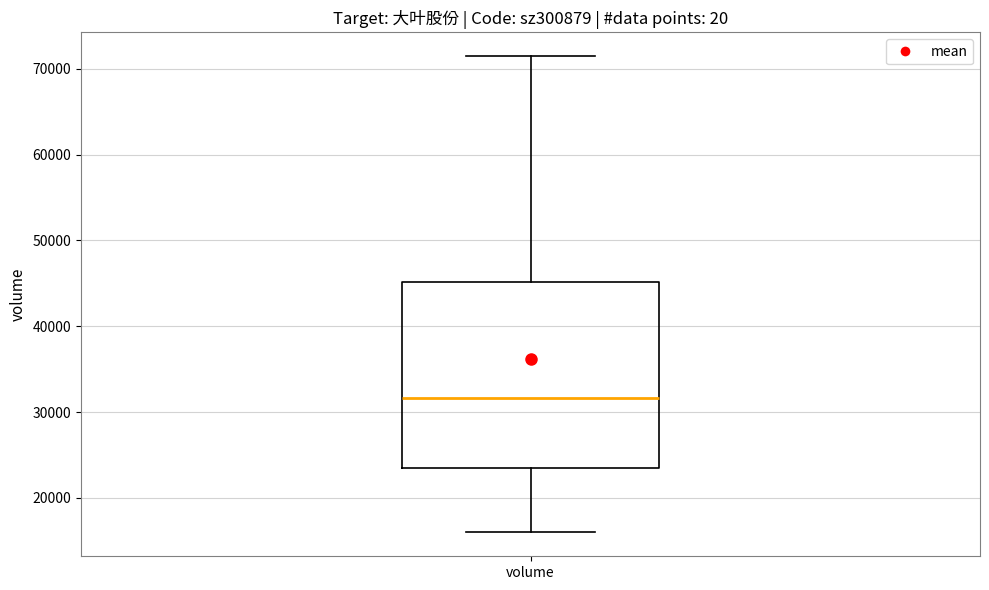

Transcribe this box plot: give where the median line is, the range the box spans, and where the two whiskers end, as read against the y-axis. The values are not printed on the chart, so give them approximately, as read against the axis.

median 32000, box 24000 to 45000, whiskers 16000 to 71000